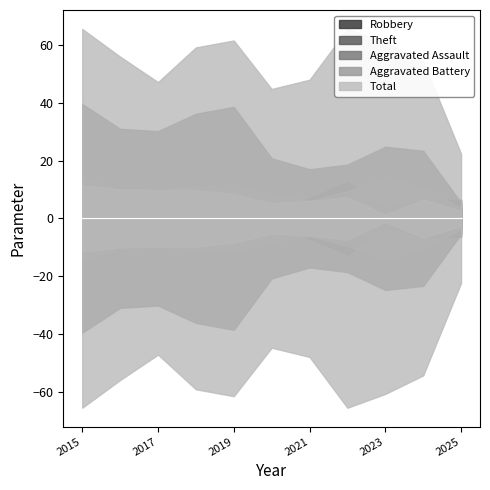

Reading left to right, transcribe all the data shown in this chart.

Robbery: 19	16	11	14	12	14	19	29	19	20	12
Theft: 56	45	42	51	54	32	29	35	40	37	11
Aggravated Assault: 2	4	2	4	4	3	6	7	1	3	2
Aggravated Battery: 5	4	2	5	7	6	6	9	14	7	3
Total: 82	70	59	74	77	56	60	82	76	68	28